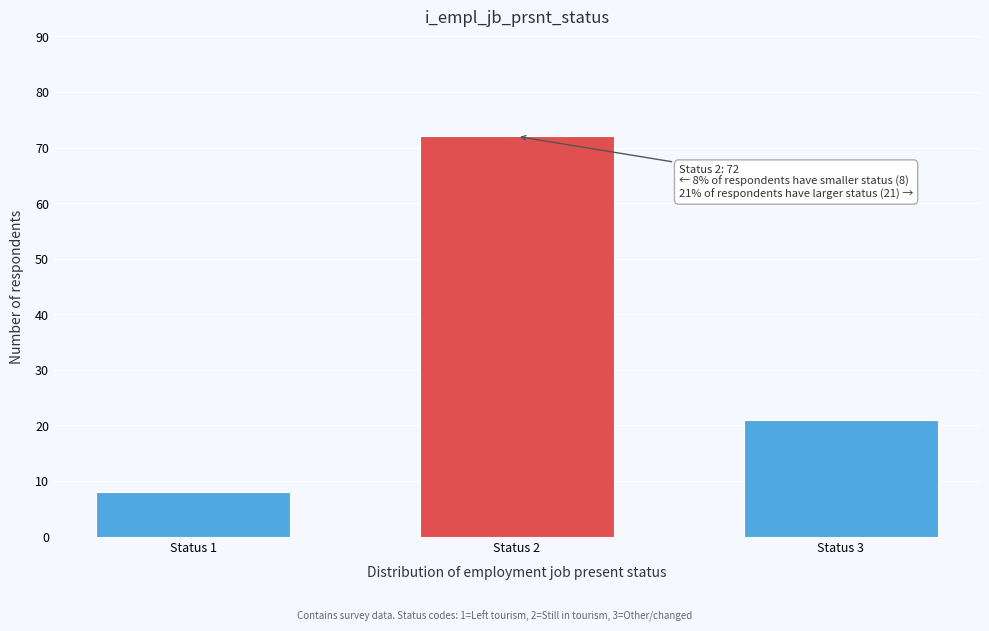

Reading left to right, list all the values displayed in this chart.

8	72	21